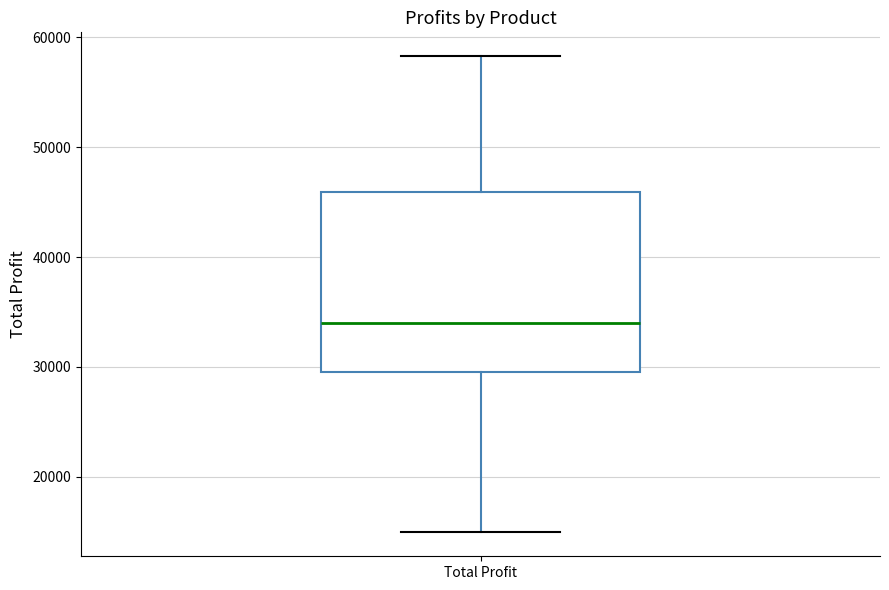

Transcribe this box plot: give where the median line is, the range the box spans, and where the two whiskers end, as read against the y-axis. The values are not printed on the chart, so give them approximately, as read against the axis.

median 34000, box 30000 to 46000, whiskers 15000 to 58000